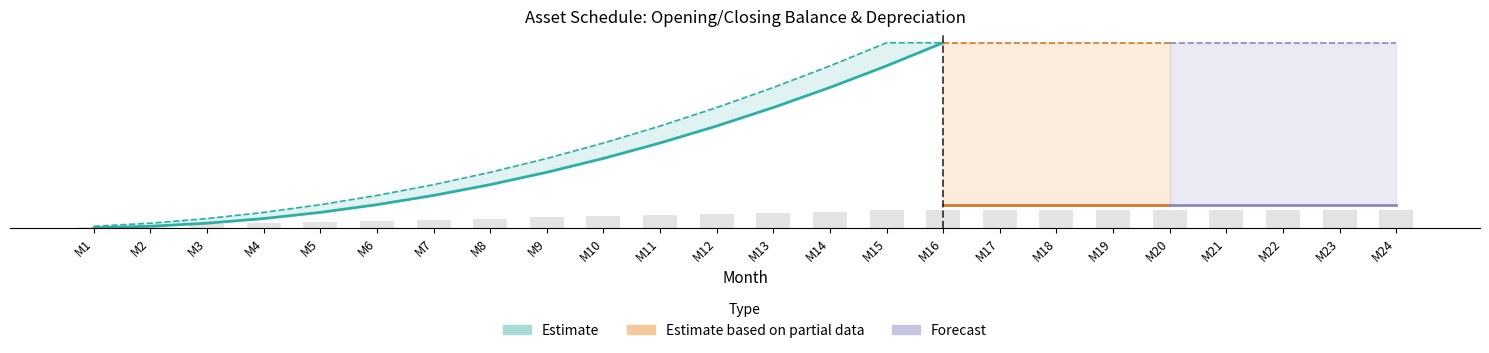

Reading left to right, list all the values displayed in this chart.

Opening Balance AC: M1=0	M2=4000	M3=12000	M4=24000	M5=40000	M6=60000	M7=84000	M8=112000	M9=144000	M10=180000	M11=220000	M12=264000	M13=312000	M14=364000	M15=420000	M16=480000	M17=480000	M18=480000	M19=480000	M20=480000	M21=480000	M22=480000	M23=480000	M24=480000
Depreciation AC: M1=4000	M2=8000	M3=12000	M4=16000	M5=20000	M6=24000	M7=28000	M8=32000	M9=36000	M10=40000	M11=44000	M12=48000	M13=52000	M14=56000	M15=60000	M16=60000	M17=60000	M18=60000	M19=60000	M20=60000	M21=60000	M22=60000	M23=60000	M24=60000
Disposal Depreciation AC: M1=0	M2=0	M3=0	M4=0	M5=0	M6=0	M7=0	M8=0	M9=0	M10=0	M11=0	M12=0	M13=0	M14=0	M15=0	M16=60000	M17=60000	M18=60000	M19=60000	M20=60000	M21=60000	M22=60000	M23=60000	M24=60000
Closing Balance AC: M1=4000	M2=12000	M3=24000	M4=40000	M5=60000	M6=84000	M7=112000	M8=144000	M9=180000	M10=220000	M11=264000	M12=312000	M13=364000	M14=420000	M15=480000	M16=480000	M17=480000	M18=480000	M19=480000	M20=480000	M21=480000	M22=480000	M23=480000	M24=480000